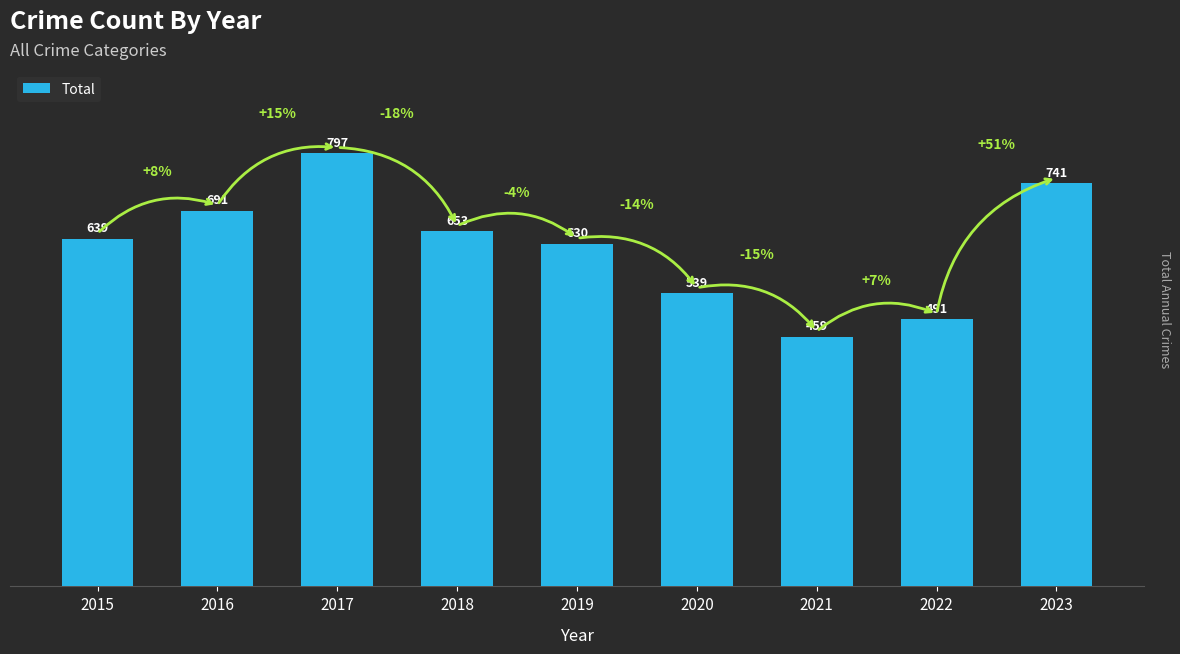

Count the number of data series in this chart.

1